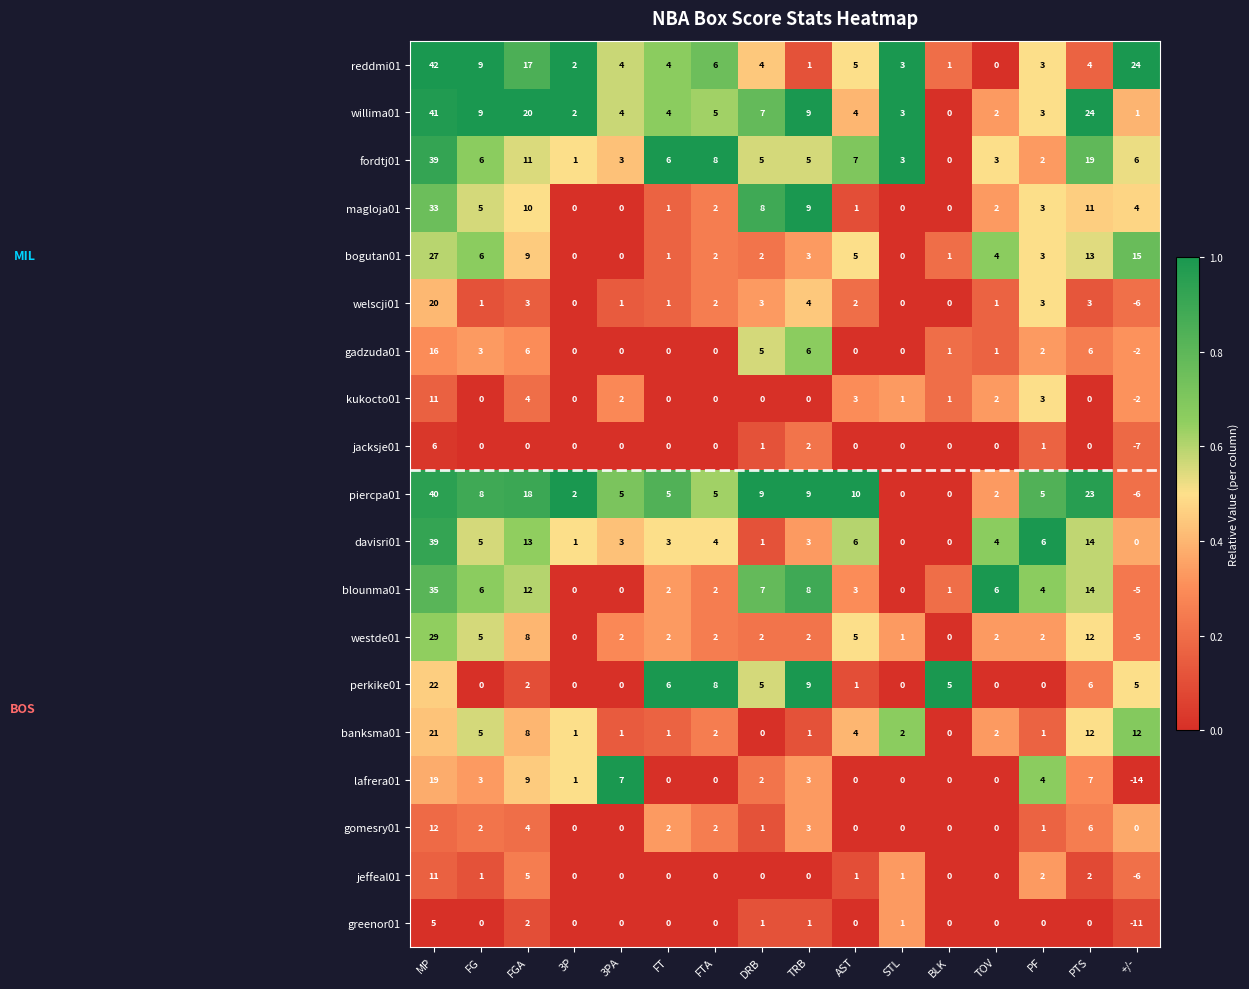

What is the total value across all series at FTA?

50